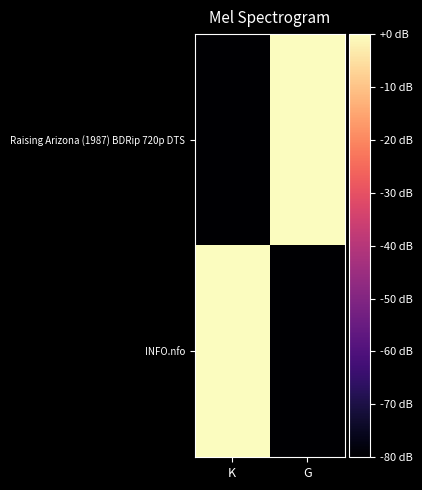

What is the difference between the highest and lowest values at G?

80